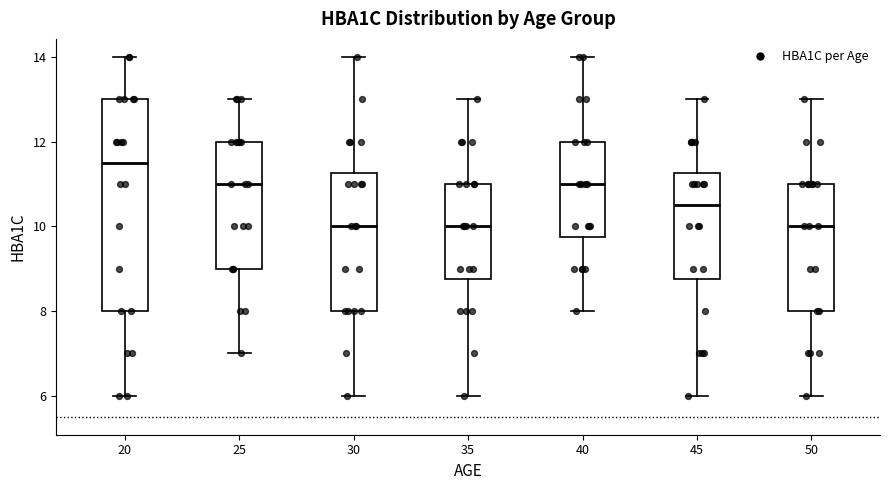

Reading left to right, transcribe this box plot: for each box, give where its median line is, the range the box spans, and where its two whiskers end, as read against the y-axis. The values are not printed on the chart, so give them approximately, as read against the axis.

20: median 11.6, box 8.0 to 13.0, whiskers 6.0 to 14.0
25: median 11.0, box 9.0 to 12.0, whiskers 7.0 to 13.0
30: median 10.0, box 8.0 to 11.2, whiskers 6.0 to 14.0
35: median 10.0, box 8.8 to 11.0, whiskers 6.0 to 13.0
40: median 11.0, box 9.8 to 12.0, whiskers 8.0 to 14.0
45: median 10.6, box 8.8 to 11.2, whiskers 6.0 to 13.0
50: median 10.0, box 8.0 to 11.0, whiskers 6.0 to 13.0